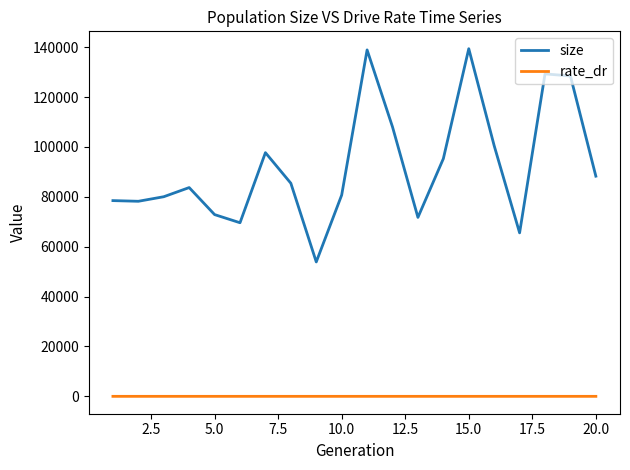

Which series has the largest total across all categories?

size